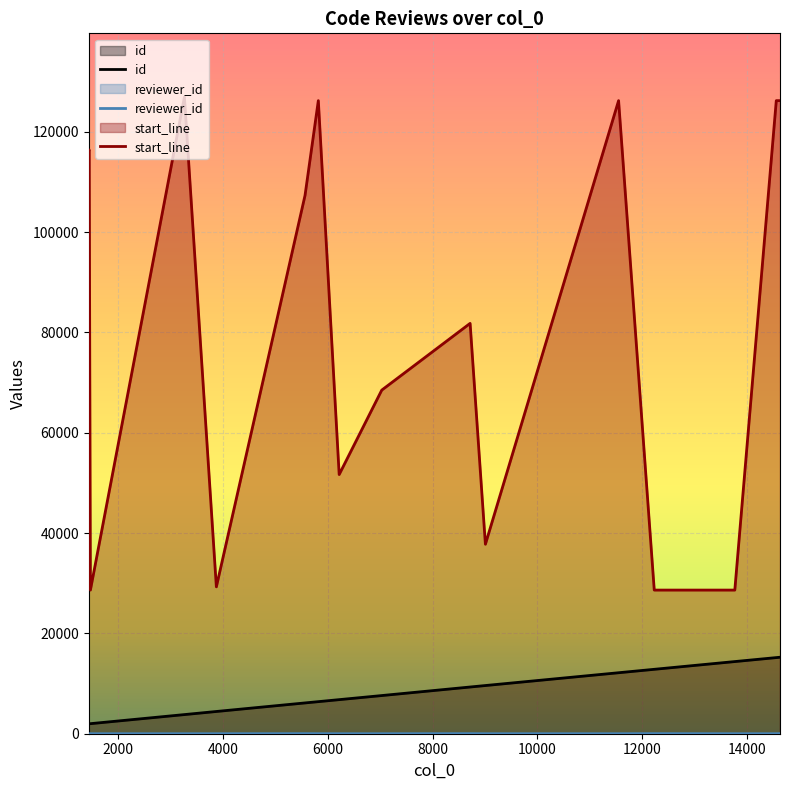

Reading right to left, extract all data points from this chart.

id: 15247	15176	14384	12840	12157	9606	9312	7608	6793	6393	6139	4433	3815	2004	1981	1973
reviewer_id: 21	4	4	20	3	4	20	3	3	7	20	5	4	3	3	3
start_line: 126206	126206	28634	28634	126206	37772	81803	68499	51667	126206	107318	29279	126929	28634	116384	116244